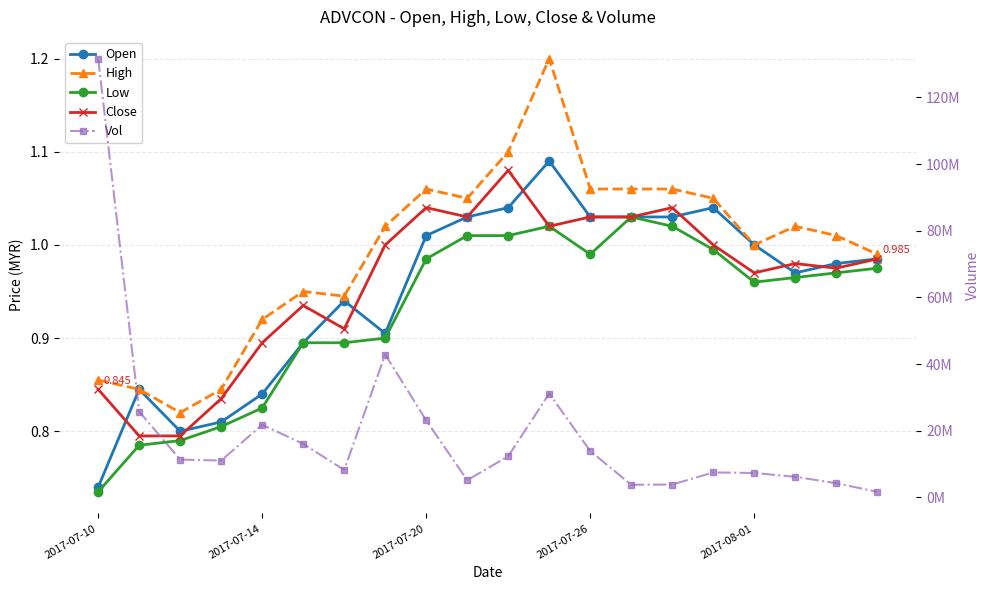

At how many categories does at least one series exceed 23774888?

4